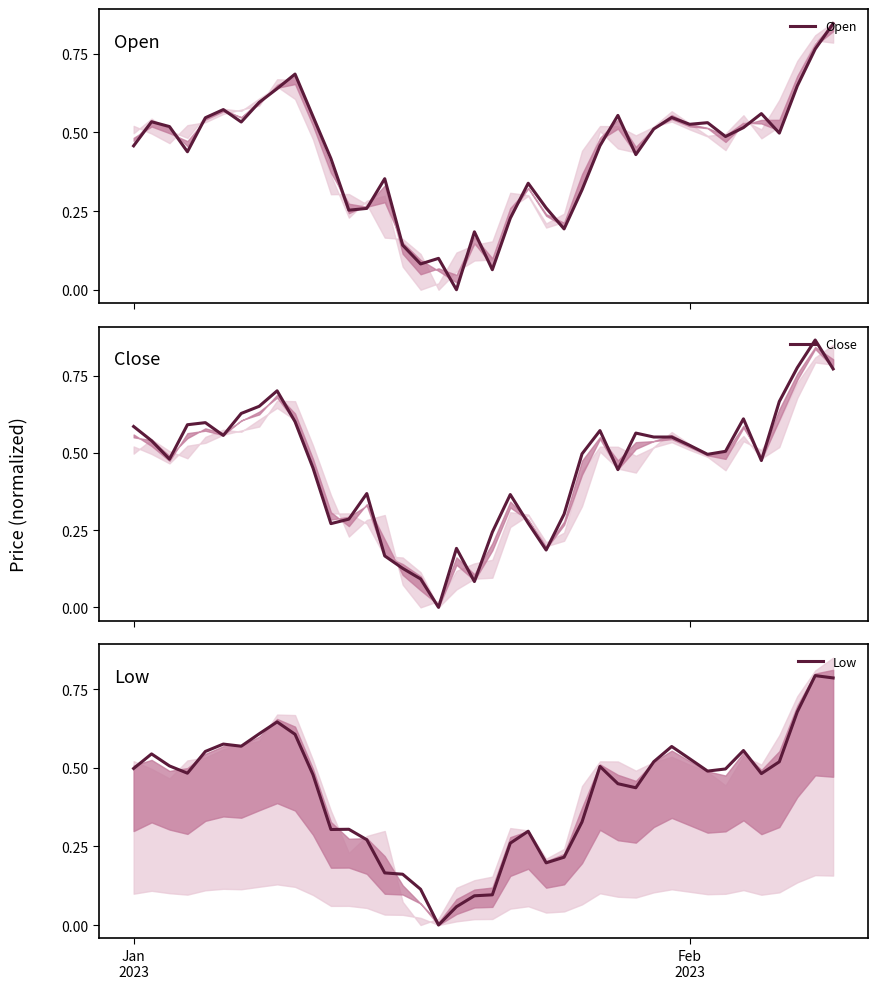

In Close, how many points are higher than both neighbors (excluding endpoints)?

9